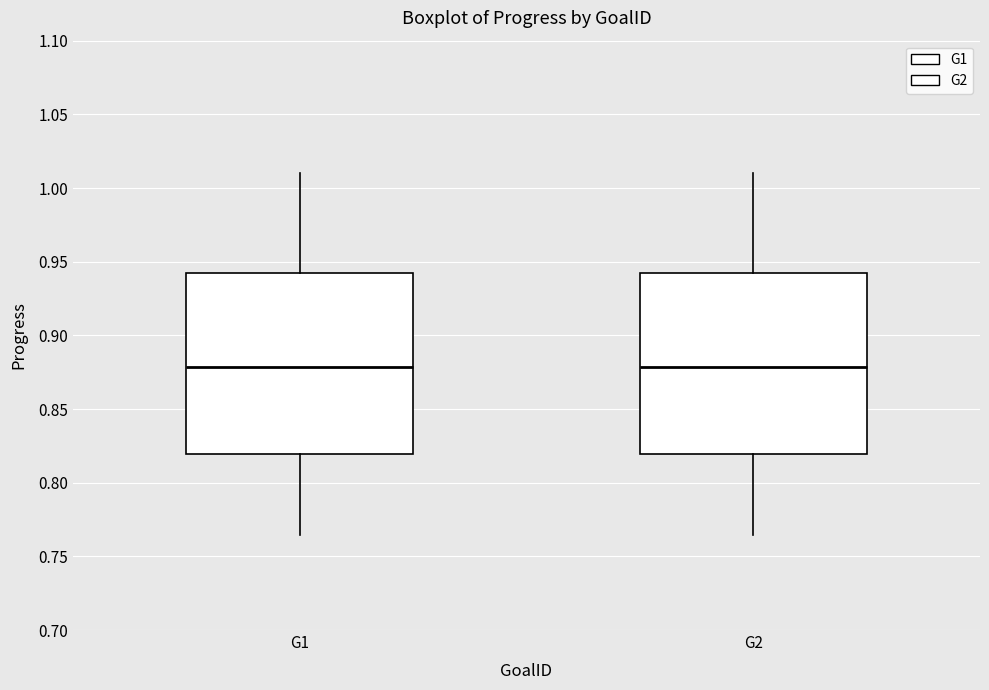

Reading left to right, read every box against the y-axis: the position of its median line, the range the box covers, and the ends of its whiskers. The values are not printed on the chart, so give them approximately, as read against the axis.

G1: median 0.880, box 0.820 to 0.940, whiskers 0.765 to 1.010
G2: median 0.880, box 0.820 to 0.940, whiskers 0.765 to 1.010